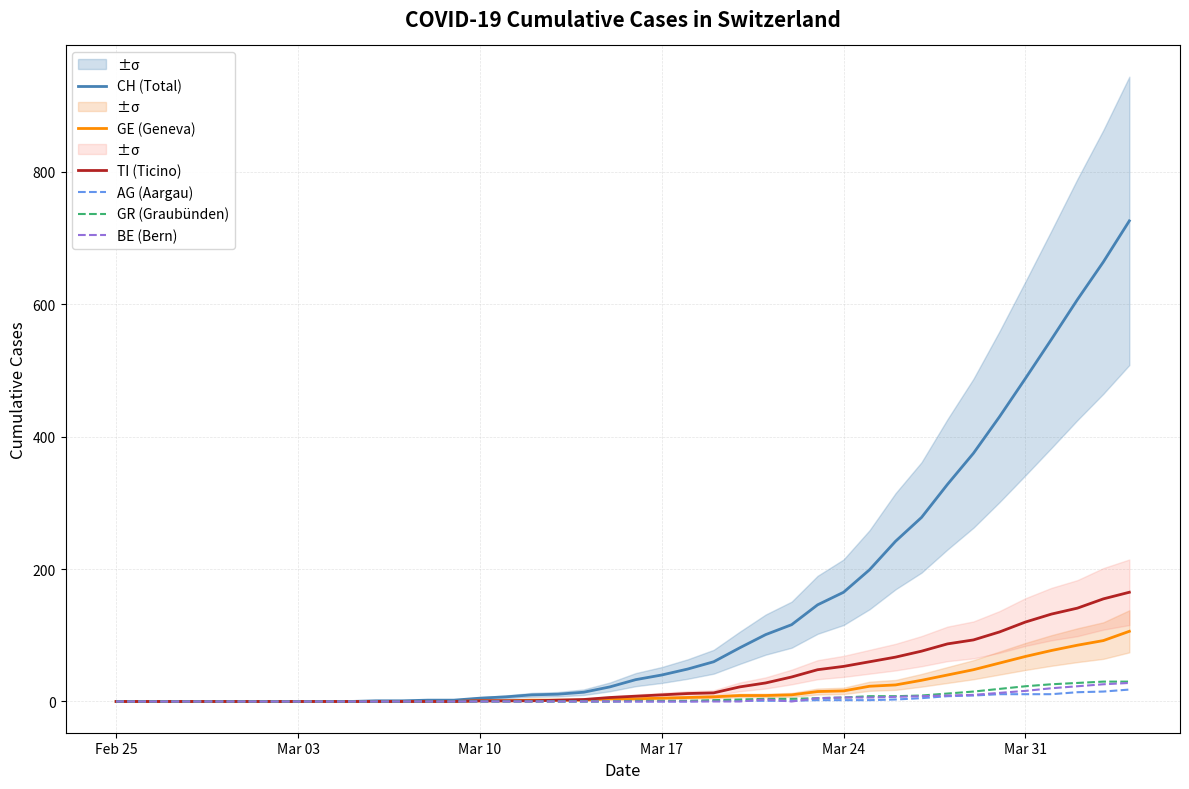

How many lines are shown in the chart?

6